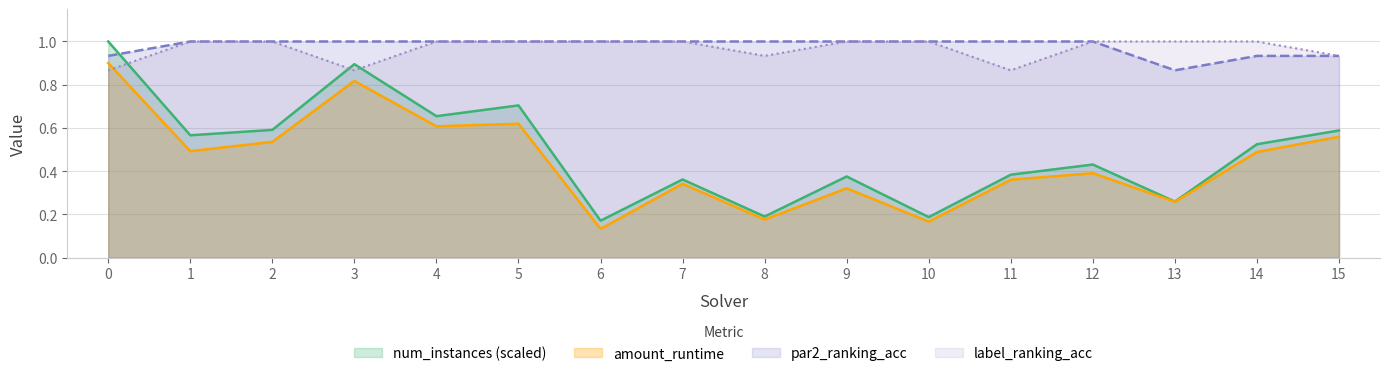

What is the minimum value for num_instances?

0.2